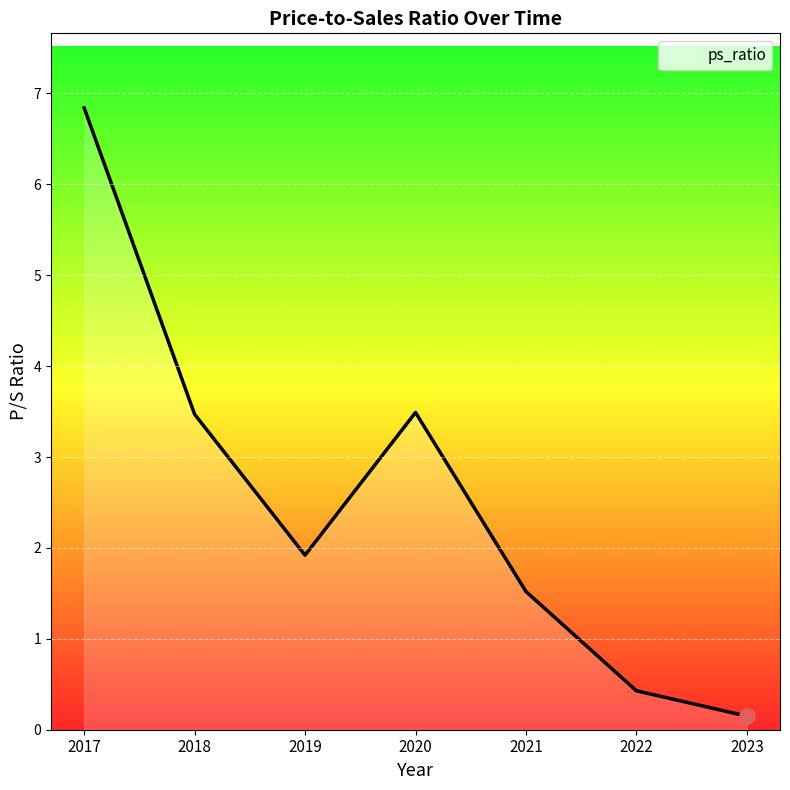

Which has a higher value, 2021 or 2020?

2020